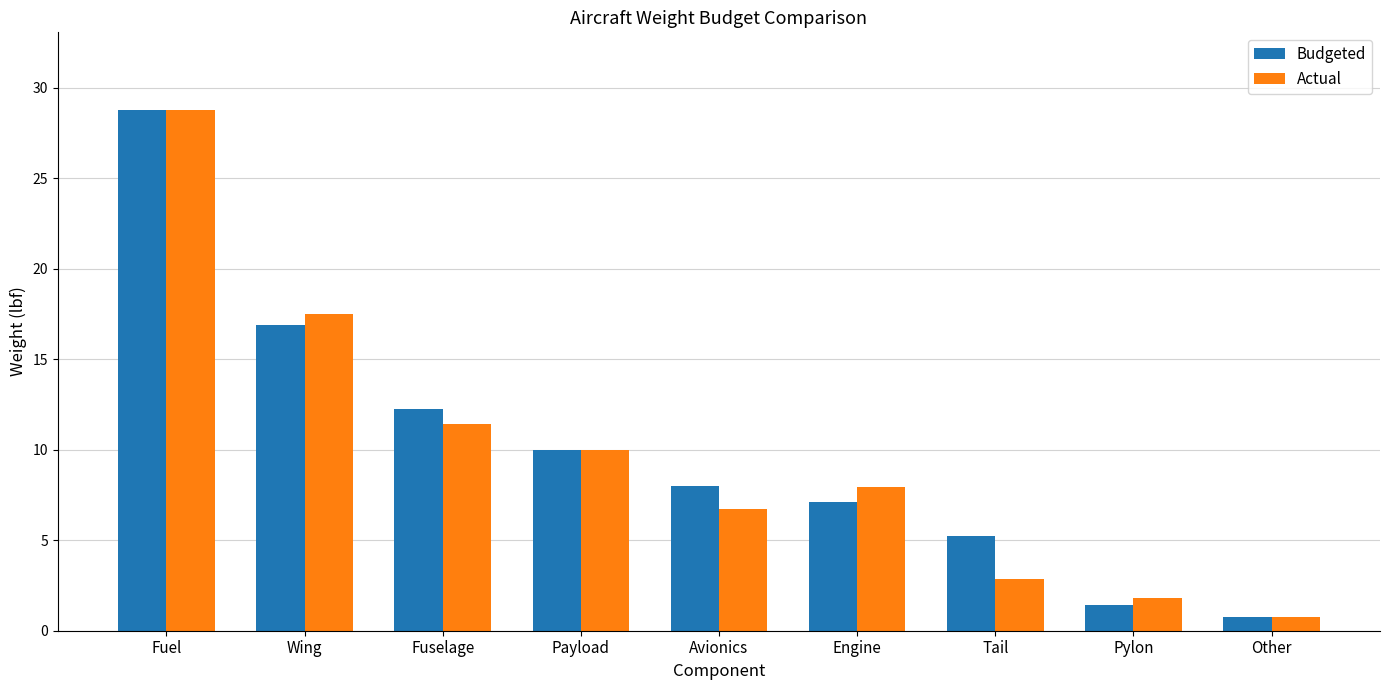

Reading right to left, extract all data points from this chart.

Budgeted: 0.8	1.4	5.2	7.1	8.0	10.0	12.2	16.9	28.8
Actual: 0.8	1.8	2.9	8.0	6.7	10.0	11.4	17.5	28.8